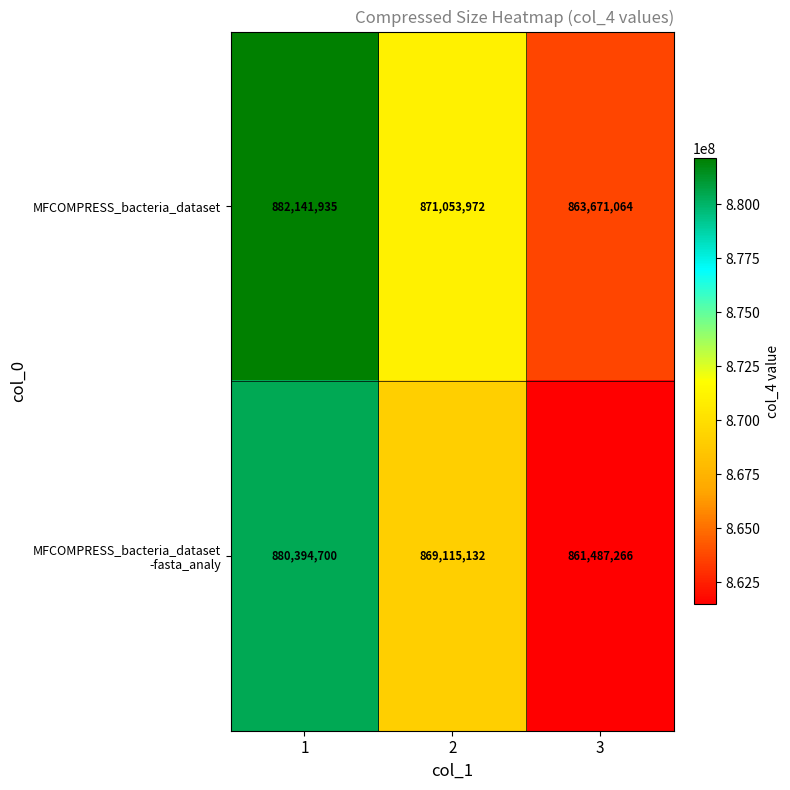

List the labels in order of MFCOMPRESS_bacteria_dataset value, largest first.

1, 2, 3